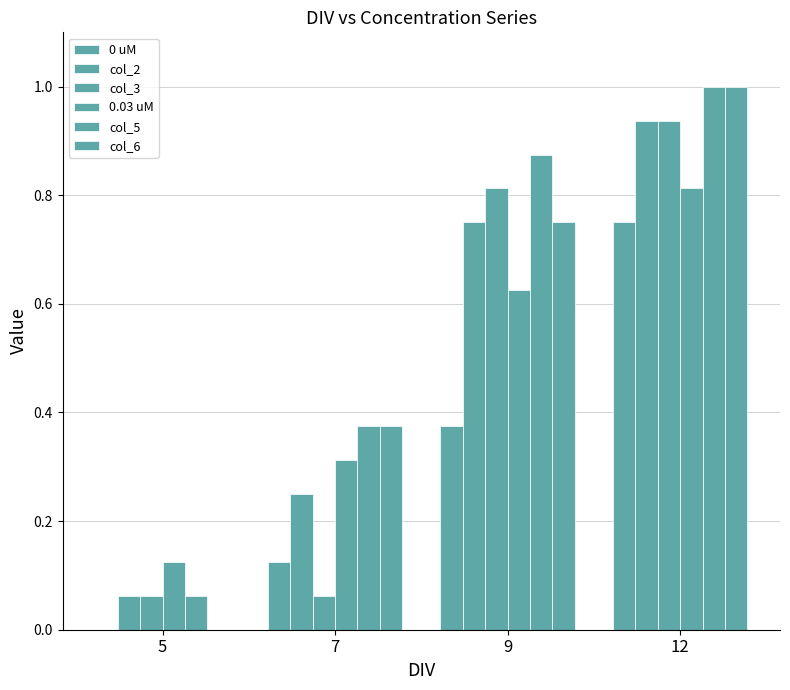

Where is col_3 nearest to the value 0?

5